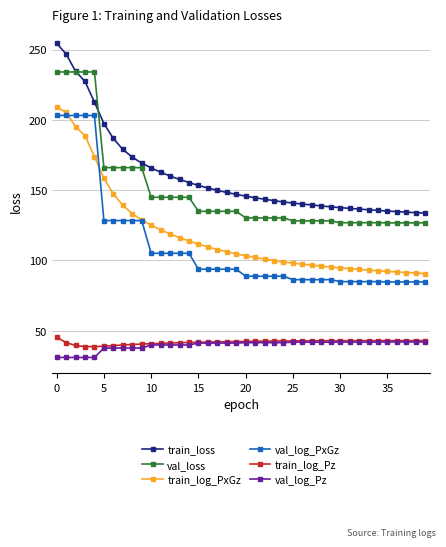

List the series in order of their peak value, highest first.

train_loss, val_loss, train_log_PxGz, val_log_PxGz, train_log_Pz, val_log_Pz